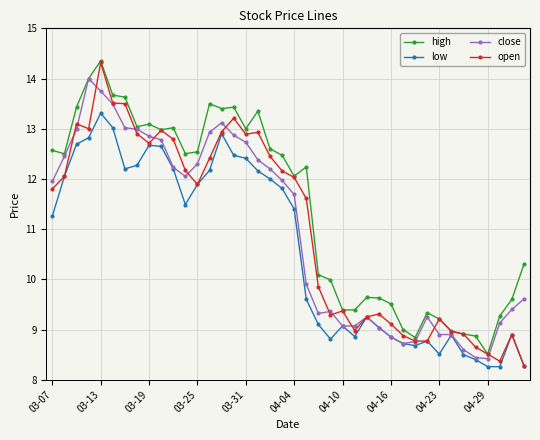

Which series ends up on top after the final intersection of open and close?

close